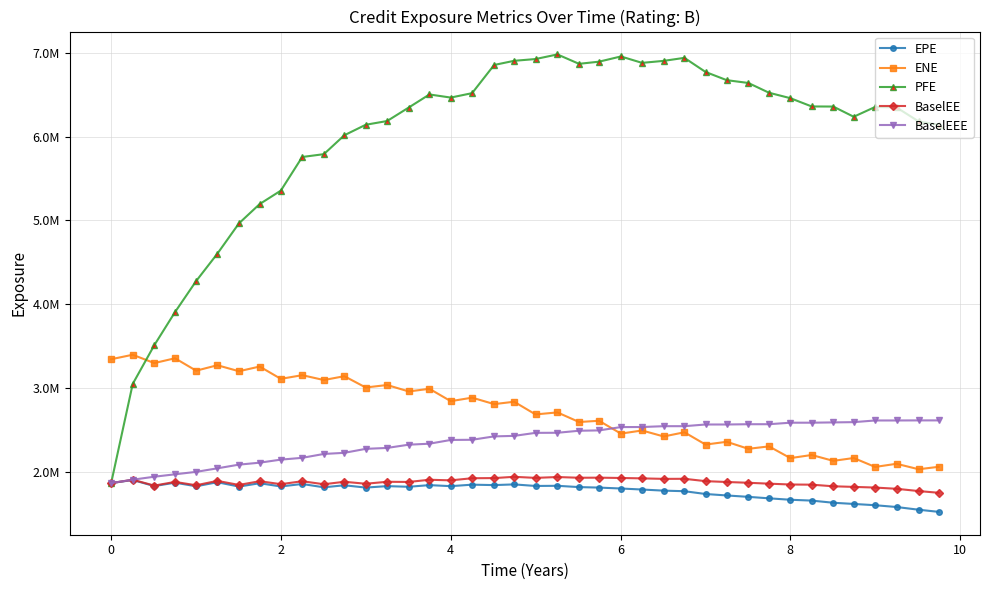

Reading left to right, list all the values displayed in this chart.

EPE: 1863224.0	1900054.1	1827605.7	1868139.6	1825209.2	1873556.4	1821779.9	1861602.8	1823034.9	1852693.7	1812857.9	1837203.2	1809812.0	1826957.2	1819282.8	1839056.3	1826666.8	1844451.1	1839315.7	1847619.3	1828958.7	1830964.9	1815458.4	1809574.1	1798652.6	1786435.6	1773085.5	1766458.5	1733074.4	1715660.2	1699004.9	1681391.8	1664380.4	1654299.8	1628610.6	1614350.6	1599168.9	1577775.0	1545430.1	1519989.0
ENE: 3341780.2	3395077.3	3295673.3	3353320.8	3204859.1	3270034.9	3198281.4	3254425.7	3107422.8	3151356.6	3093364.1	3139220.8	3004223.8	3033983.0	2957089.8	2988816.9	2841076.1	2882955.9	2805968.5	2834102.9	2682860.3	2706953.9	2592379.0	2607086.3	2453930.1	2491295.6	2419805.8	2469761.5	2323096.9	2356157.2	2272314.3	2301441.9	2161387.5	2198652.9	2128606.2	2162650.4	2056085.4	2093698.0	2028498.3	2057355.4
PFE: 1863224.0	3046997.0	3509086.0	3903763.9	4274988.0	4600858.0	4963354.0	5193767.5	5354309.3	5755723.7	5789321.9	6015001.2	6140315.4	6184920.9	6346196.3	6501945.1	6464814.0	6517542.6	6853883.3	6903619.0	6924629.0	6979846.0	6867640.0	6893262.4	6955589.9	6879099.3	6902960.7	6938916.5	6770364.0	6672578.2	6639052.8	6522452.0	6457647.0	6358867.4	6357672.3	6235819.3	6352872.2	6347071.9	6180094.2	6140163.6
BaselEE: 1863224.0	1903115.3	1833490.5	1877258.6	1837385.5	1889616.8	1841405.2	1885605.9	1850502.1	1885331.1	1849507.4	1878878.0	1855541.7	1878887.7	1876856.9	1902941.4	1895978.3	1921278.2	1923041.4	1938212.7	1925537.4	1935568.6	1927013.0	1928019.2	1924292.0	1919496.4	1913595.9	1914527.8	1886493.7	1876359.1	1867139.6	1856343.2	1846360.1	1844467.9	1825136.6	1817927.7	1809964.6	1795265.4	1768165.5	1747740.6
BaselEEE: 1863224.0	1903750.3	1939280.5	1968084.6	1997313.7	2039368.8	2083495.2	2106909.9	2143377.6	2164783.1	2211075.4	2224443.0	2271934.0	2282875.0	2321749.2	2333308.5	2378256.9	2380256.2	2420716.2	2426735.8	2462895.3	2463831.0	2488011.5	2492122.4	2531767.0	2532593.8	2542518.6	2542518.6	2562650.4	2562650.4	2565973.9	2565973.9	2584067.3	2584067.3	2587648.1	2590734.1	2610629.3	2610629.3	2611591.3	2611591.3